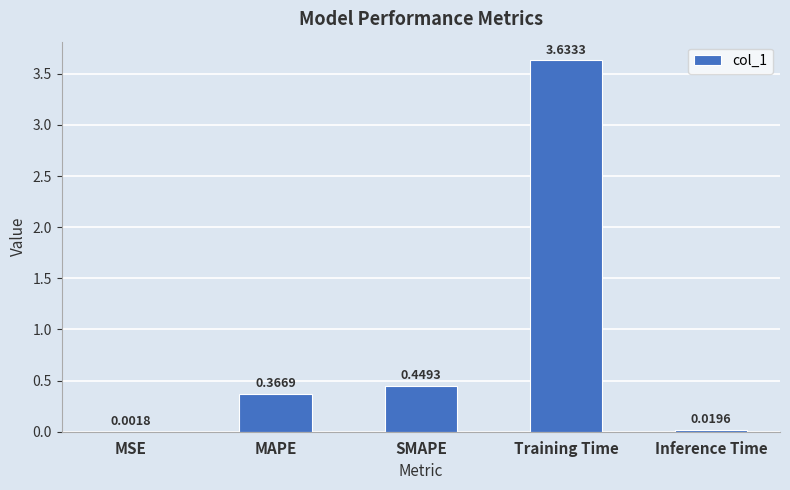

What is the difference between the values at MAPE and Training Time?

3.3